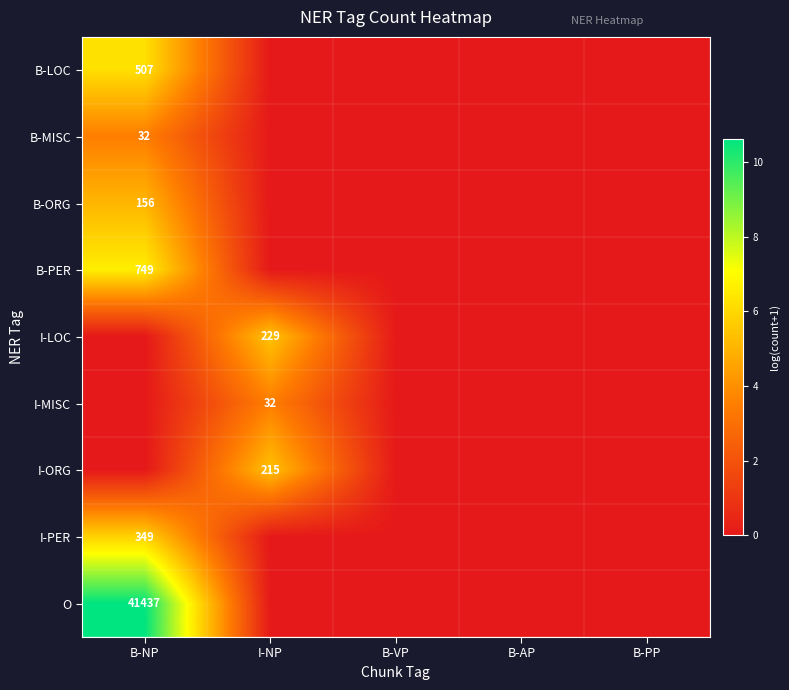

True or false: I-PER has a value of 349 at B-NP.

True